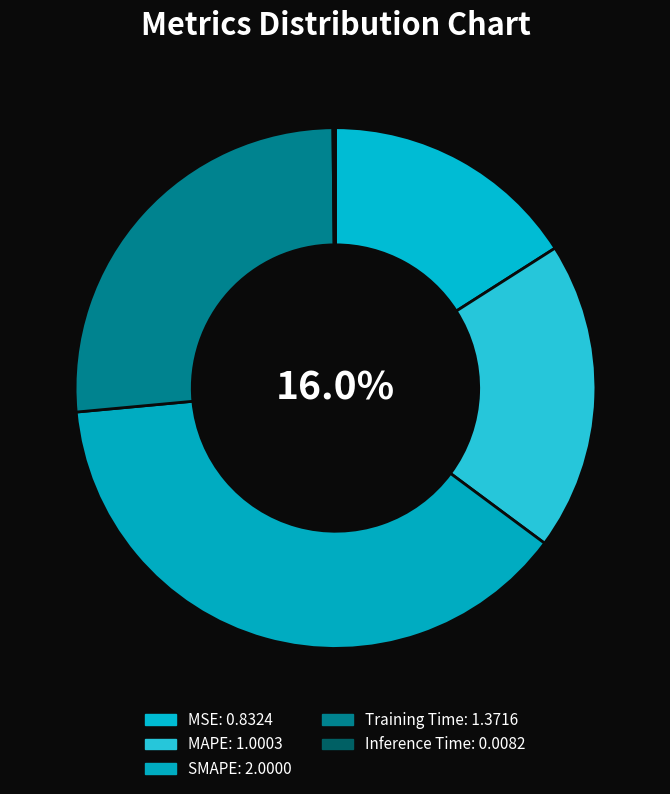

How many slices are in this pie chart?

5